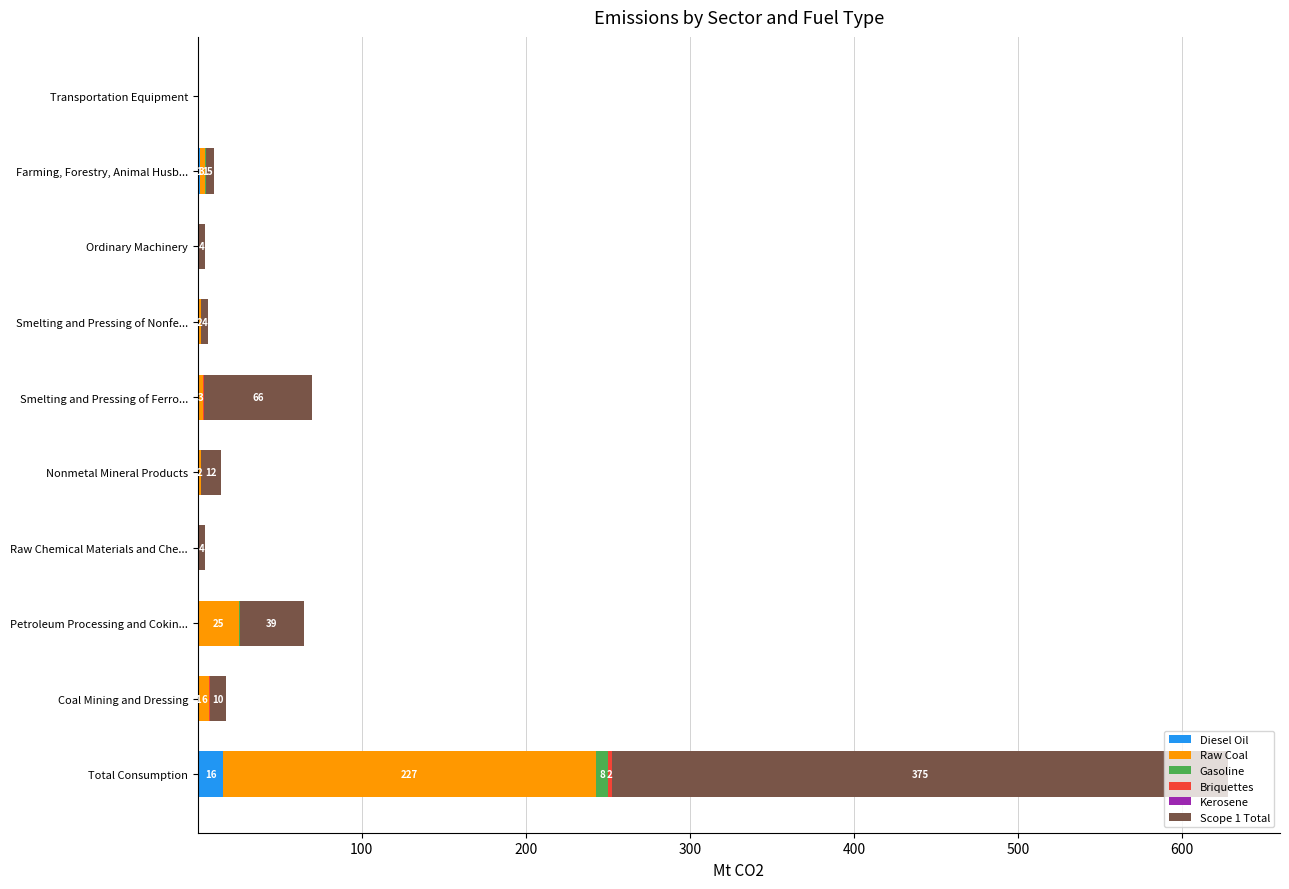

What is the sum of all Diesel Oil values?

18.6